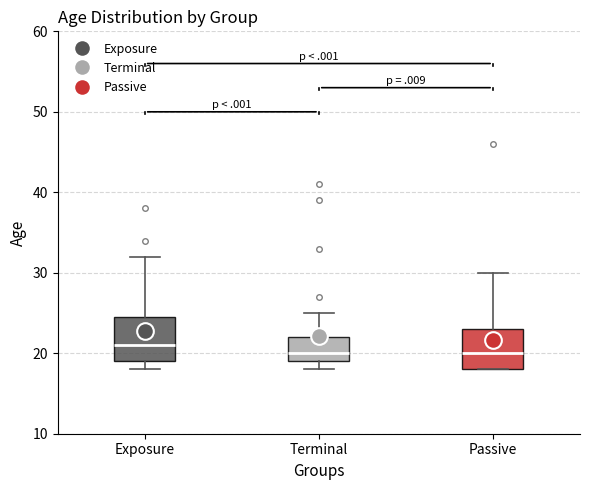

Reading left to right, transcribe this box plot: for each box, give where its median line is, the range the box spans, and where its two whiskers end, as read against the y-axis. The values are not printed on the chart, so give them approximately, as read against the axis.

Exposure: median 21, box 19 to 25, whiskers 18 to 32
Terminal: median 20, box 19 to 22, whiskers 18 to 25
Passive: median 20, box 18 to 23, whiskers 18 to 30